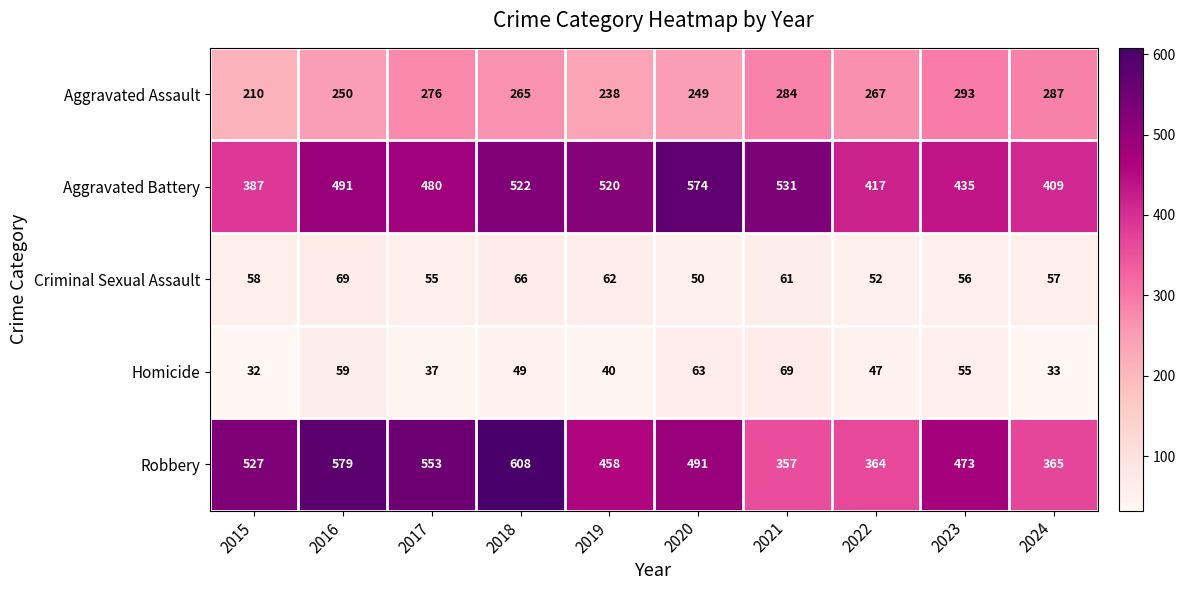

What is the smallest value displayed?

32